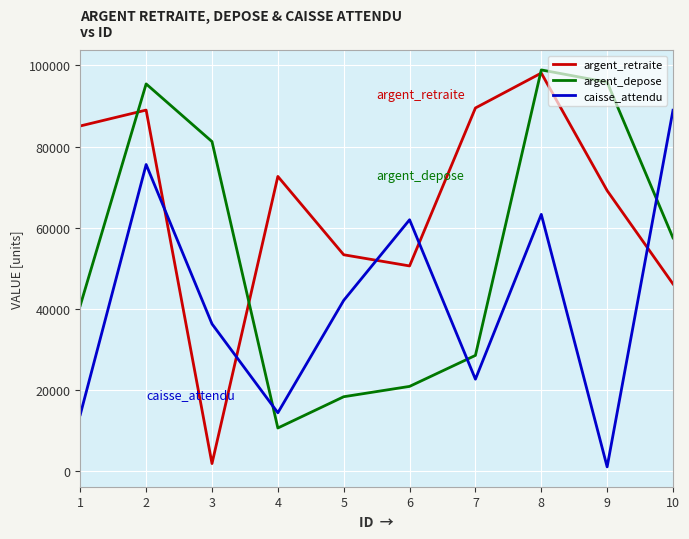

Does the chart have visible grid lines?

Yes